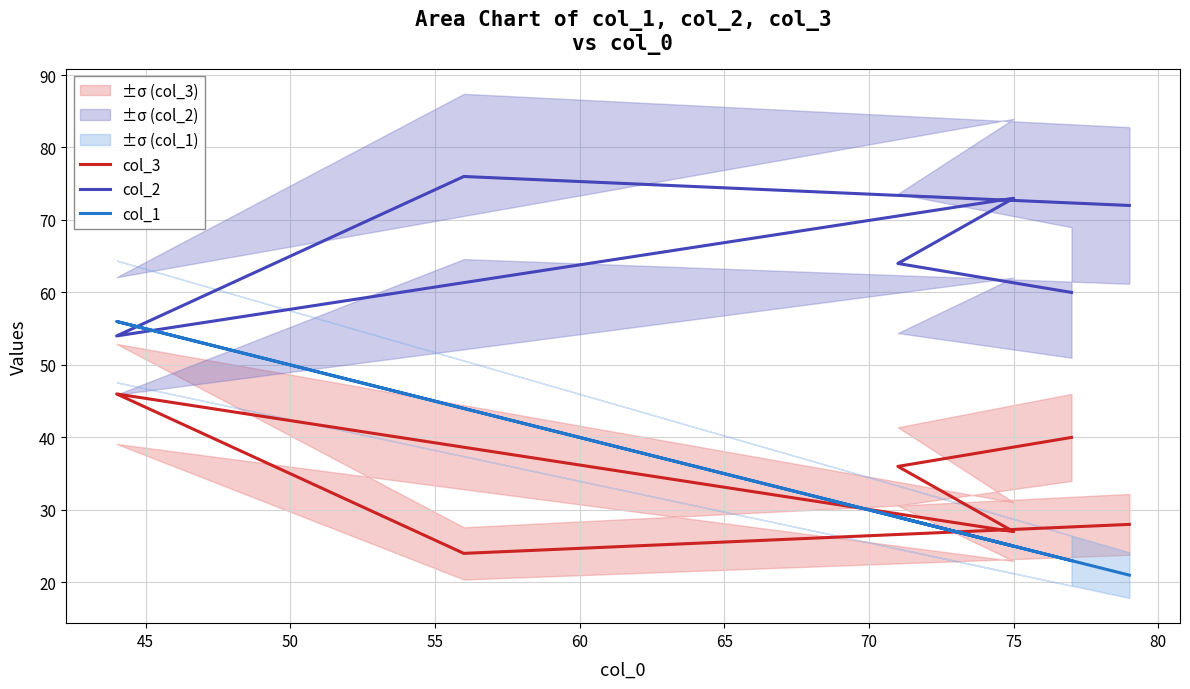

What is the value of the col_2 point at the 4th from the left?

73